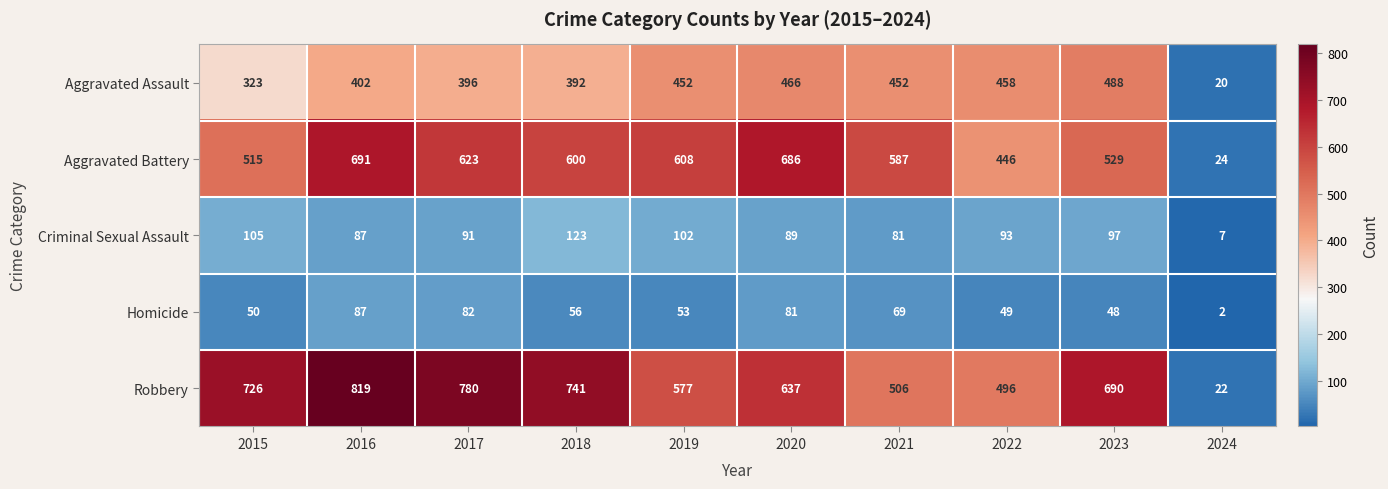

The Robbery series shows 690 at 2023. True or false?

True